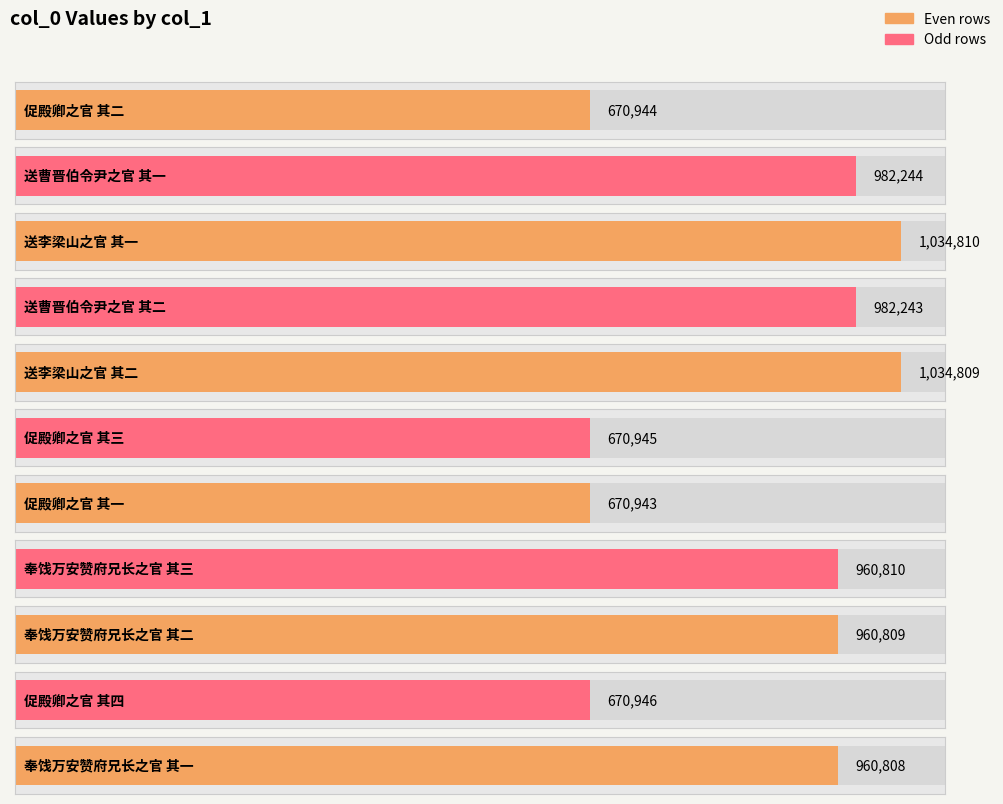

True or false: the data shows 670946 at 促殿卿之官 其四.

True